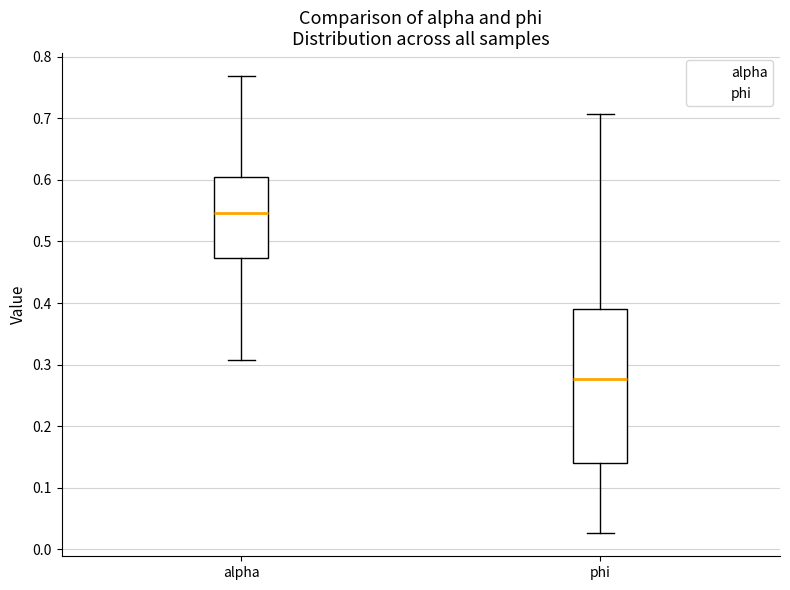

Reading left to right, transcribe this box plot: for each box, give where its median line is, the range the box spans, and where its two whiskers end, as read against the y-axis. The values are not printed on the chart, so give them approximately, as read against the axis.

alpha: median 0.55, box 0.47 to 0.60, whiskers 0.31 to 0.77
phi: median 0.28, box 0.14 to 0.39, whiskers 0.03 to 0.71